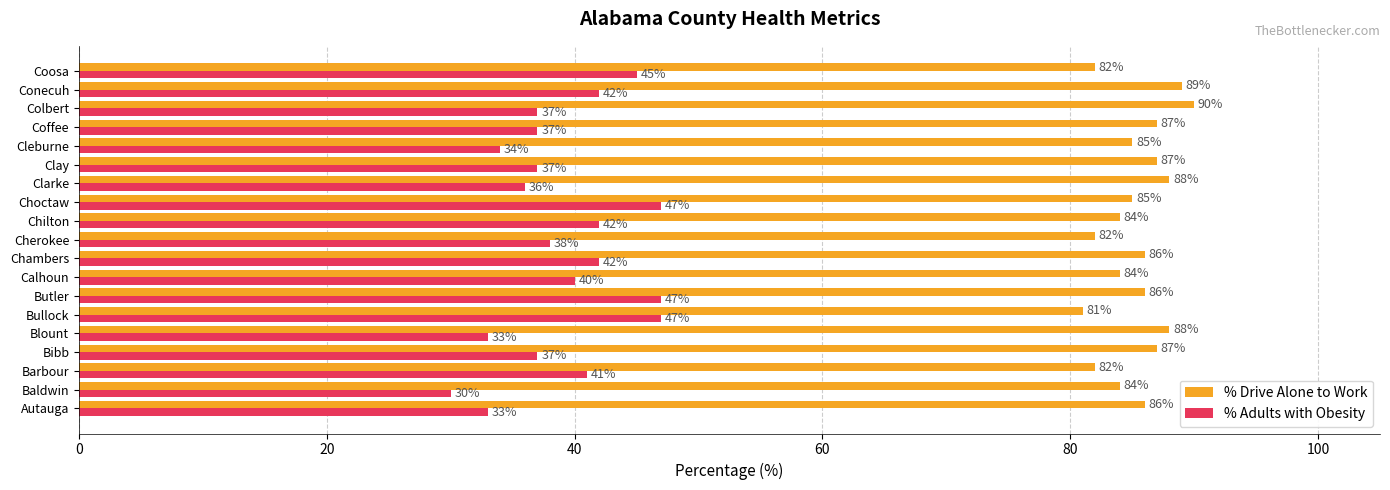

At which category is the sum across all series the highest?

Butler